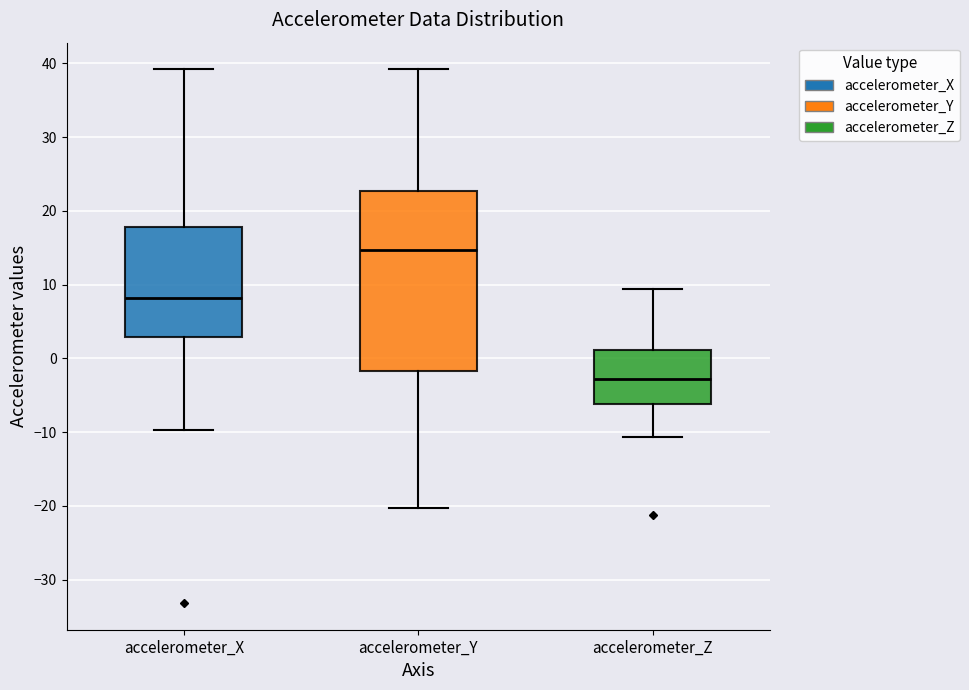

Where does the lower whisker of the box for accelerometer_X end on the y-axis? The values are not printed on the chart, so give them approximately, as read against the axis.

-10